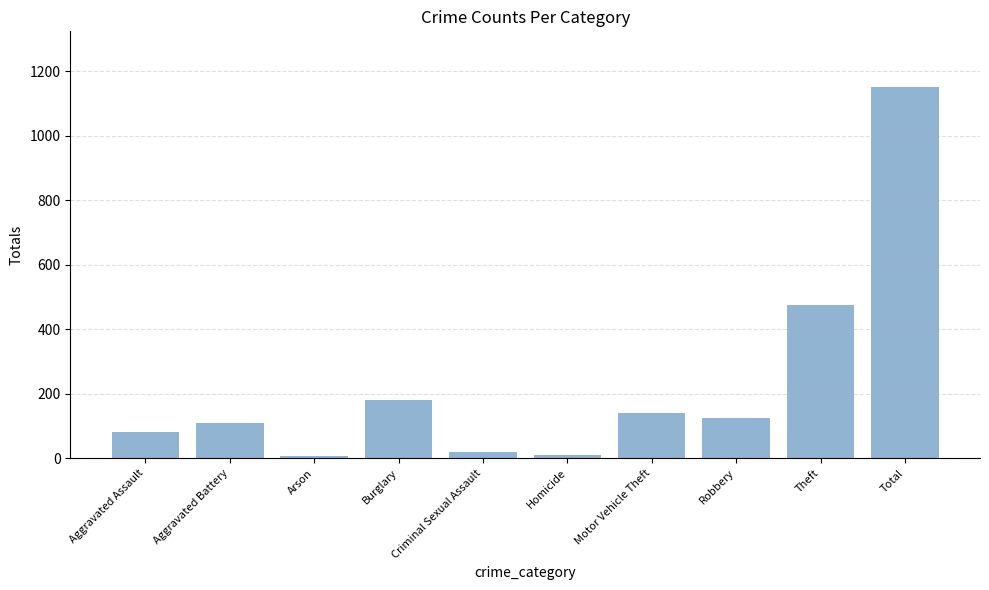

Where is the data nearest to the value 579?

Theft